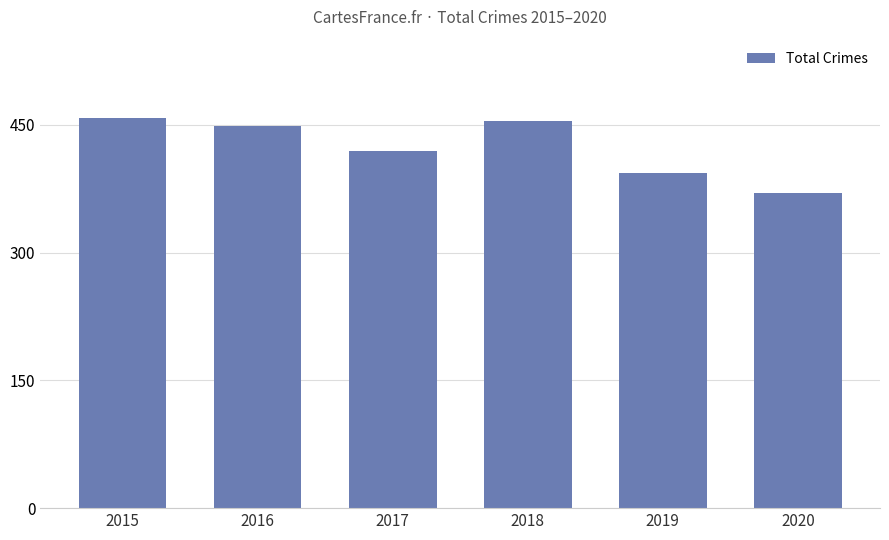

Between 2019 and 2018, which is larger?

2018